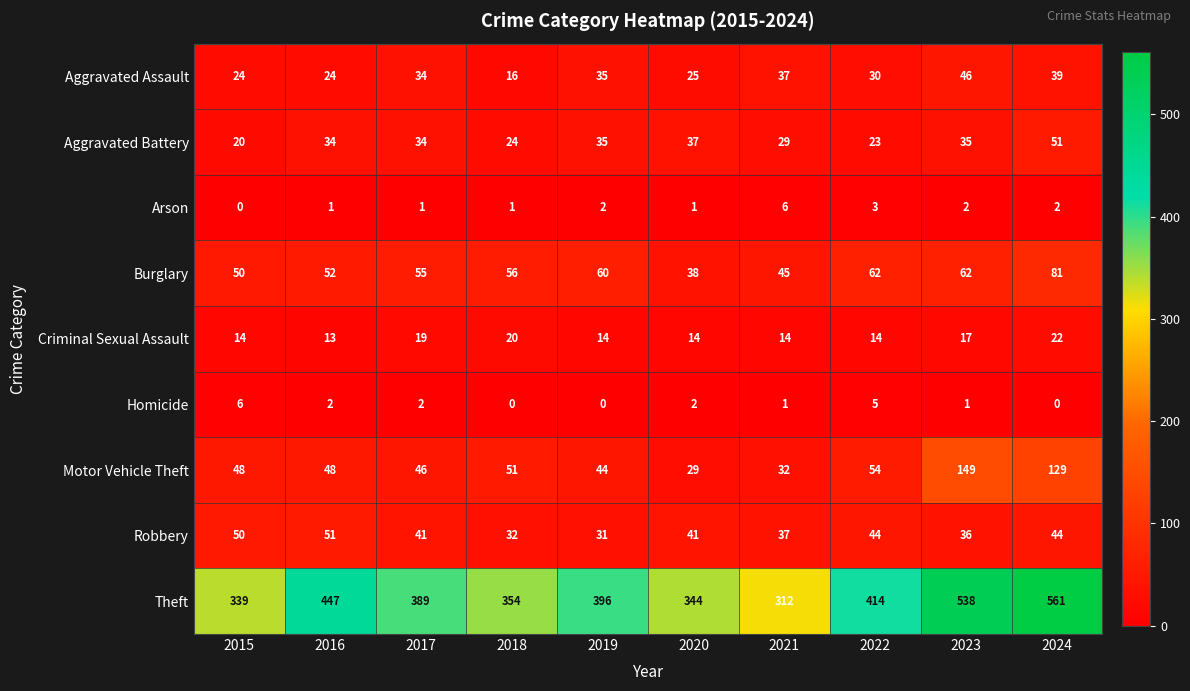

The Homicide series shows 5 at 2022. True or false?

True